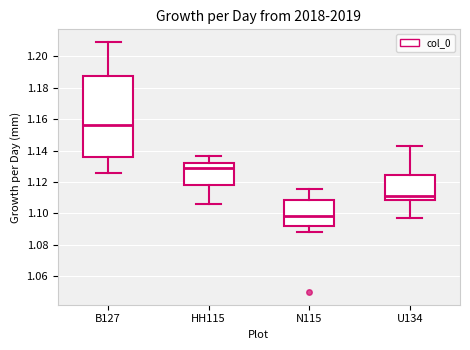

Reading left to right, read every box against the y-axis: the position of its median line, the range the box covers, and the ends of its whiskers. The values are not printed on the chart, so give them approximately, as read against the axis.

B127: median 1.156, box 1.136 to 1.188, whiskers 1.126 to 1.210
HH115: median 1.128, box 1.118 to 1.132, whiskers 1.106 to 1.136
N115: median 1.098, box 1.092 to 1.108, whiskers 1.088 to 1.116
U134: median 1.112, box 1.108 to 1.124, whiskers 1.098 to 1.144